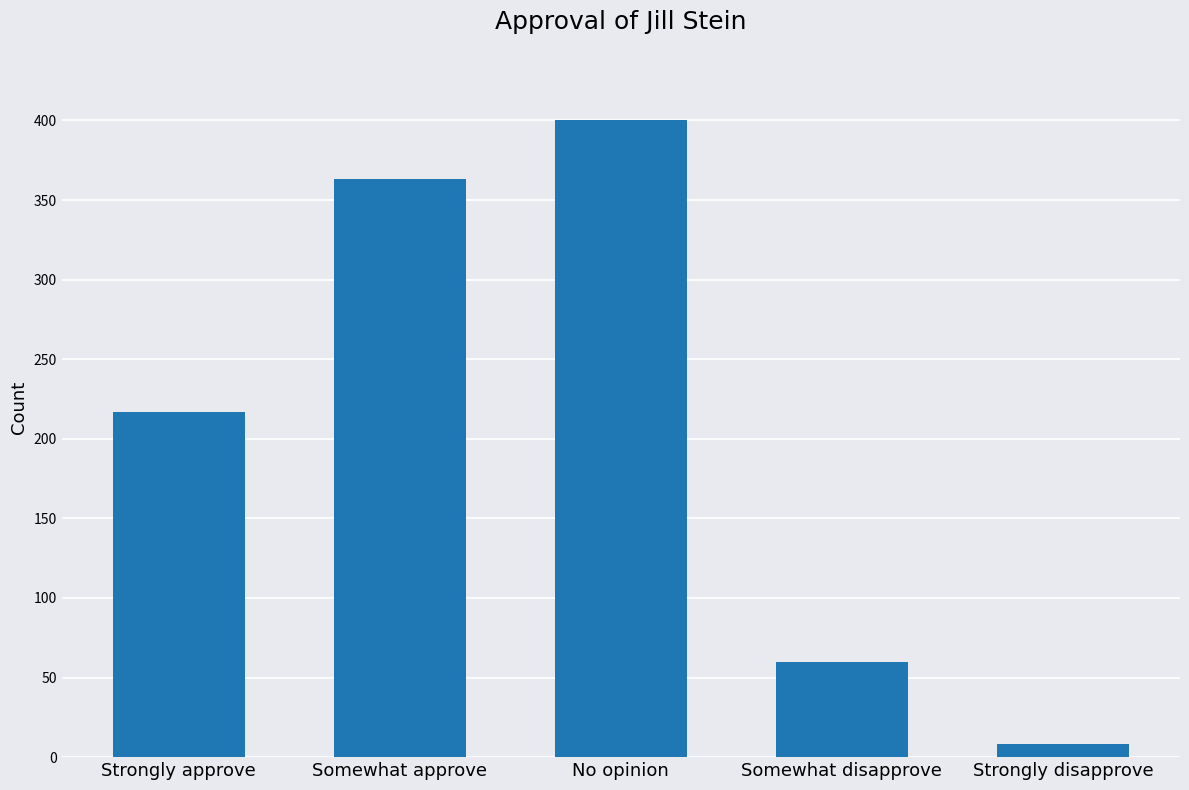

Which has a higher value, Strongly approve or No opinion?

No opinion